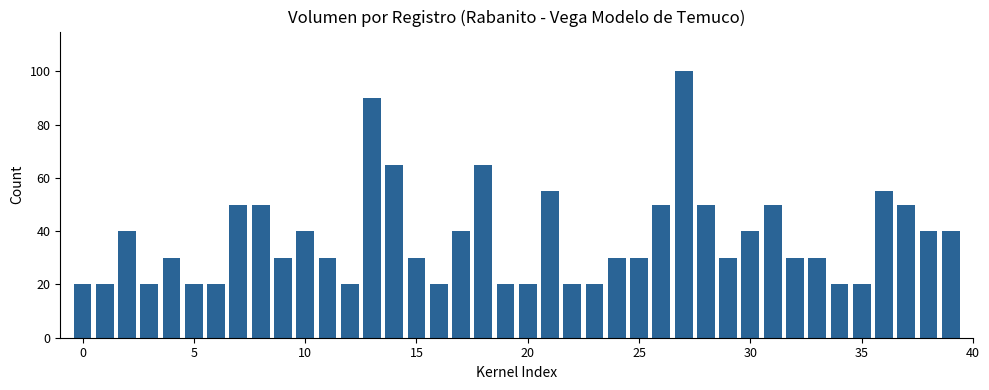

How many distinct data groups are displayed?

1